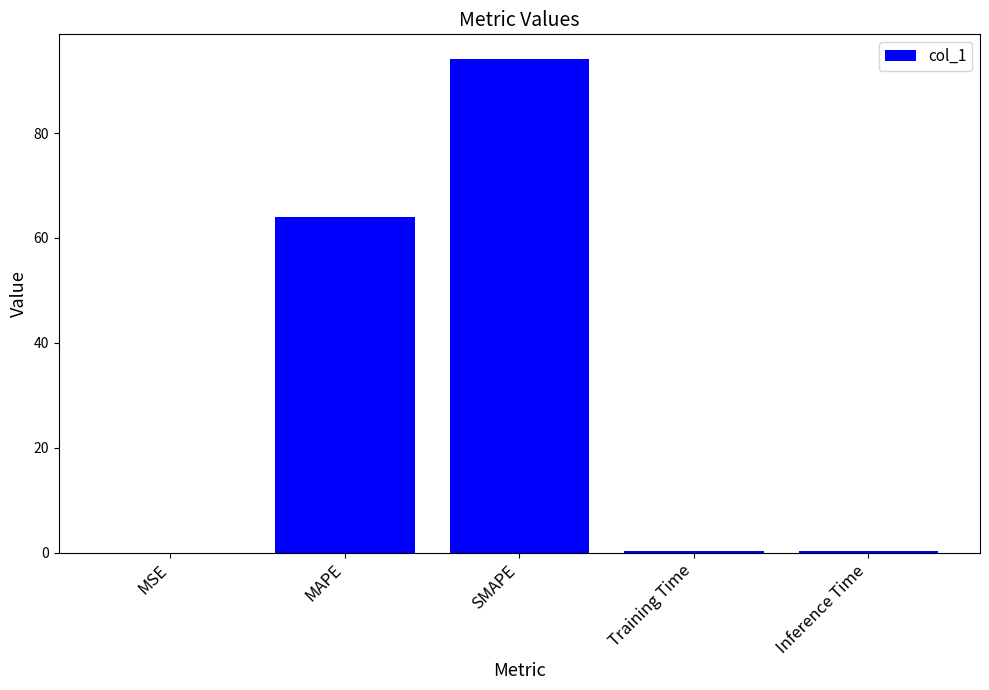

Is it true that the value at MAPE is 64.0?

True